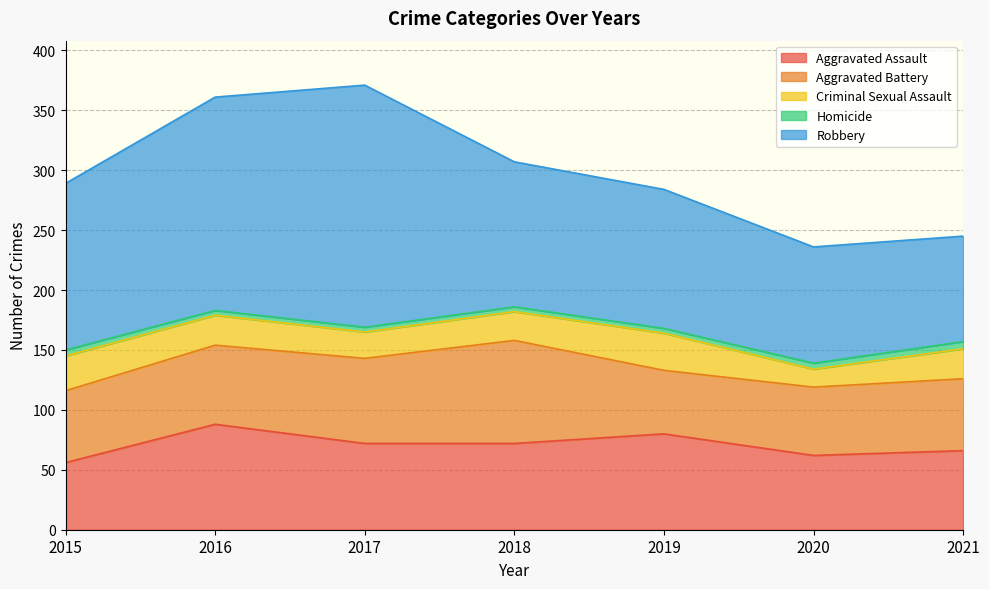

True or false: Aggravated Battery and Homicide cross at least once.

False